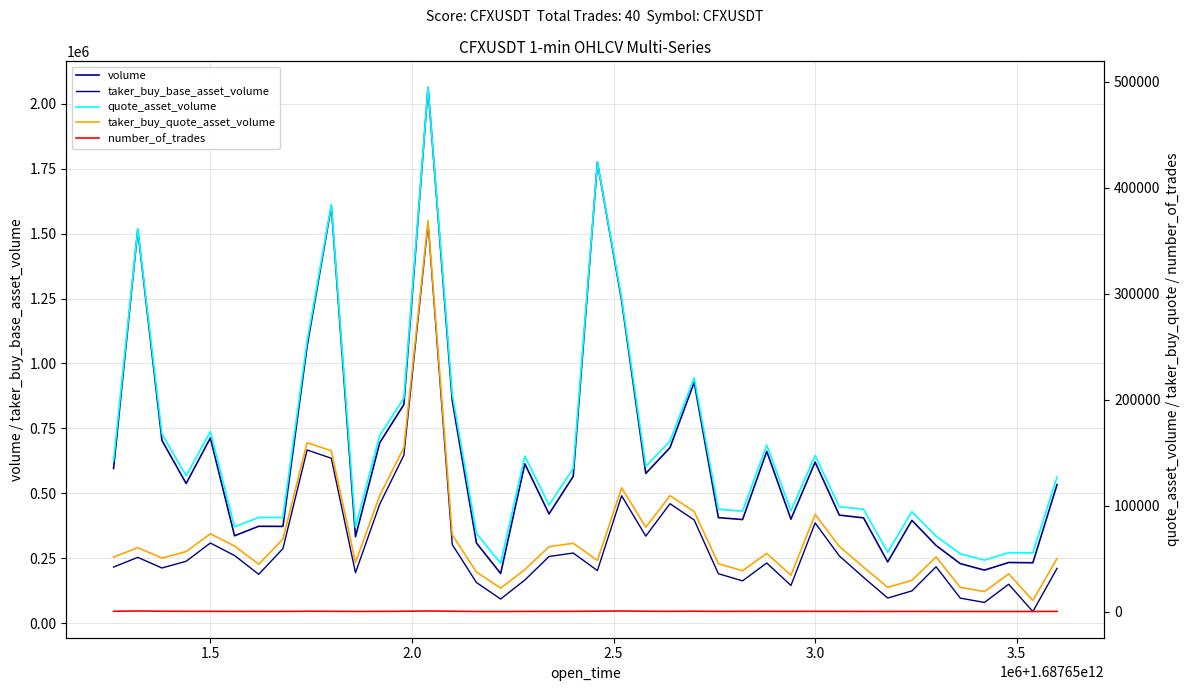

Does the chart display data point markers on the line(s)?

No